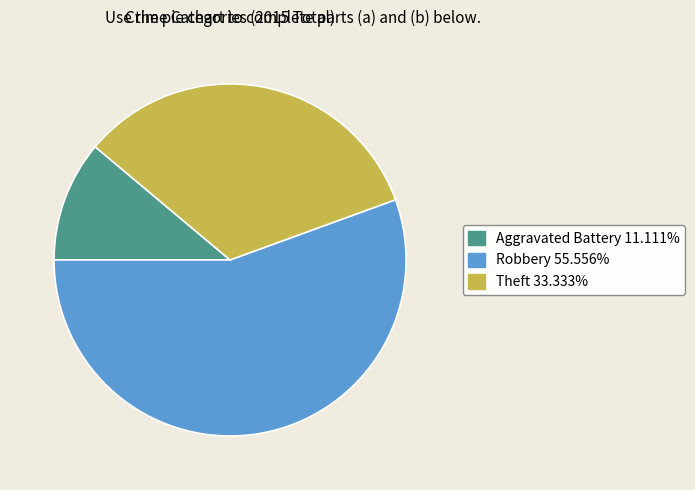

What is the ratio of the value at Theft to the value at Aggravated Battery?

3.0